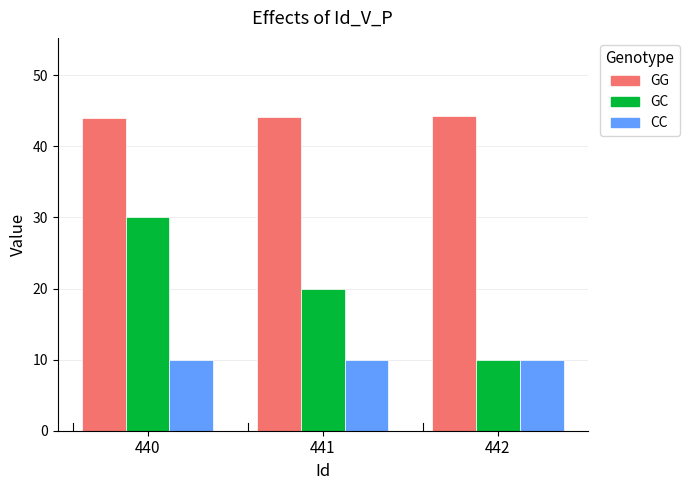

What are all the series names shown in the legend?

GG, GC, CC